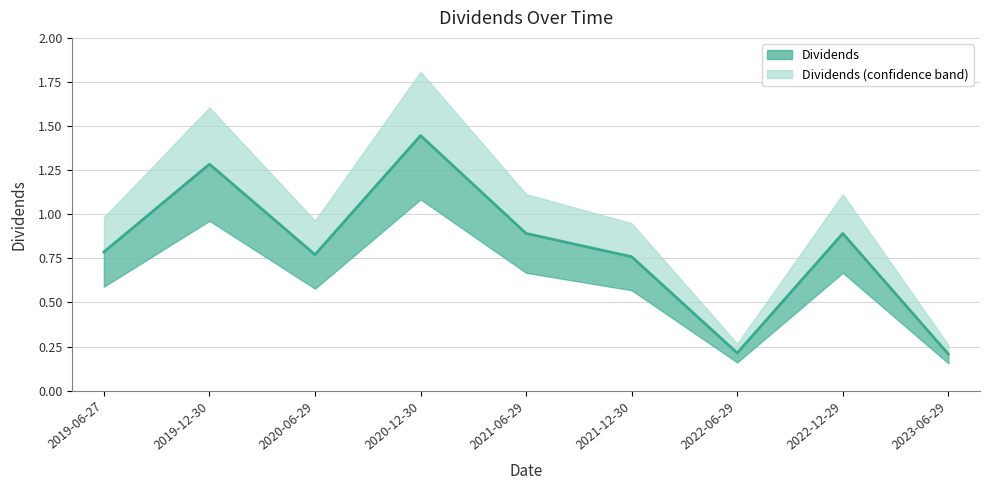

Rank the categories by value from lowest to highest.

2023-06-29, 2022-06-29, 2021-12-30, 2020-06-29, 2019-06-27, 2021-06-29, 2022-12-29, 2019-12-30, 2020-12-30